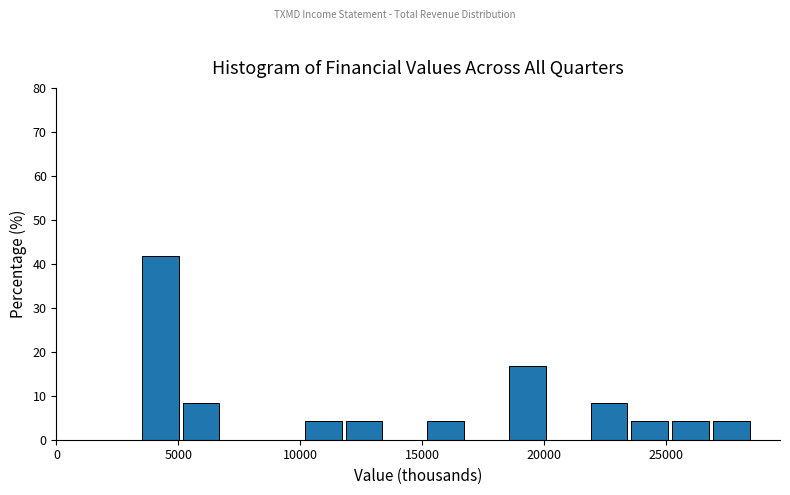

Read against the x-axis, roughly where is the centre of the tallest bar?

4500